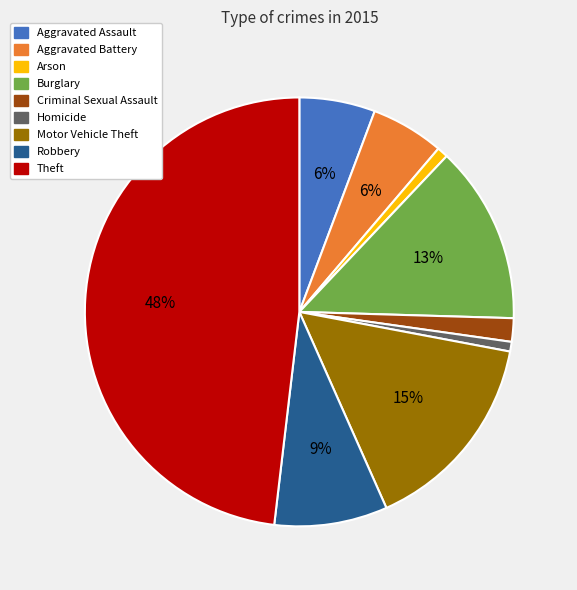

Combined, do Criminal Sexual Assault and Robbery account for over 50%?

No